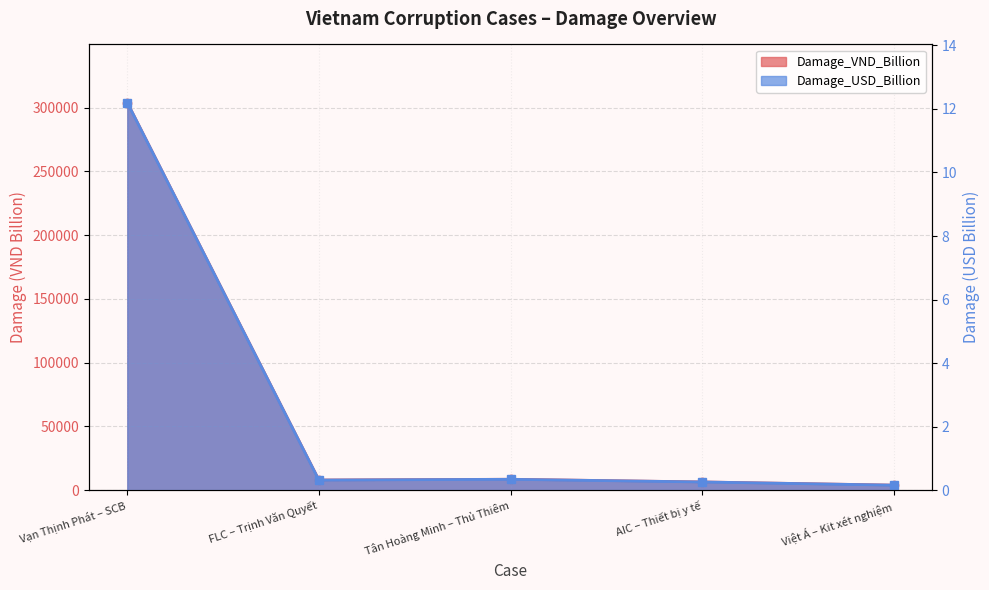

Reading left to right, list all the values displayed in this chart.

Damage_VND_Billion: Vạn Thịnh Phát – SCB=304000.0	FLC – Trịnh Văn Quyết=8000.0	Tân Hoàng Minh – Thủ Thiêm=8600.0	AIC – Thiết bị y tế=6500.0	Việt Á – Kit xét nghiệm=4000.0
Damage_USD_Billion: Vạn Thịnh Phát – SCB=12.2	FLC – Trịnh Văn Quyết=0.3	Tân Hoàng Minh – Thủ Thiêm=0.3	AIC – Thiết bị y tế=0.3	Việt Á – Kit xét nghiệm=0.2